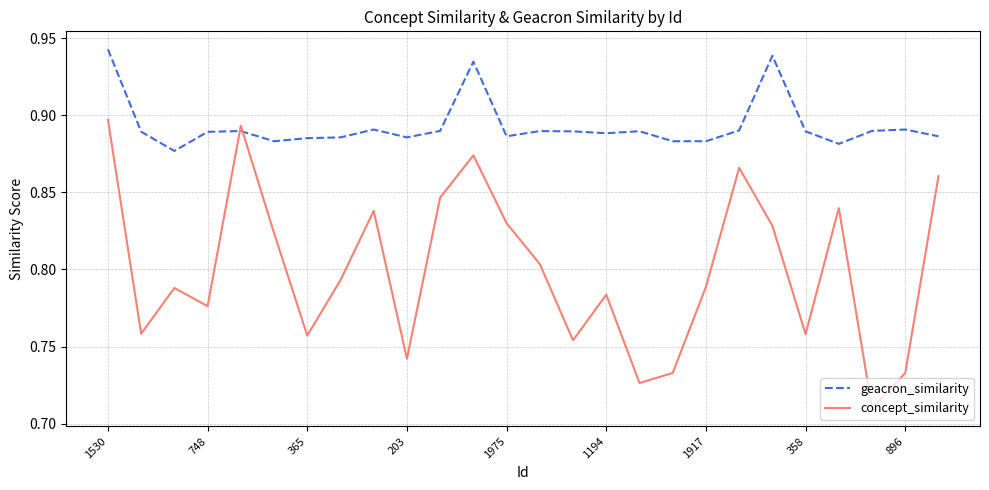

Count the concept_similarity values in the range 0 to 1.

26